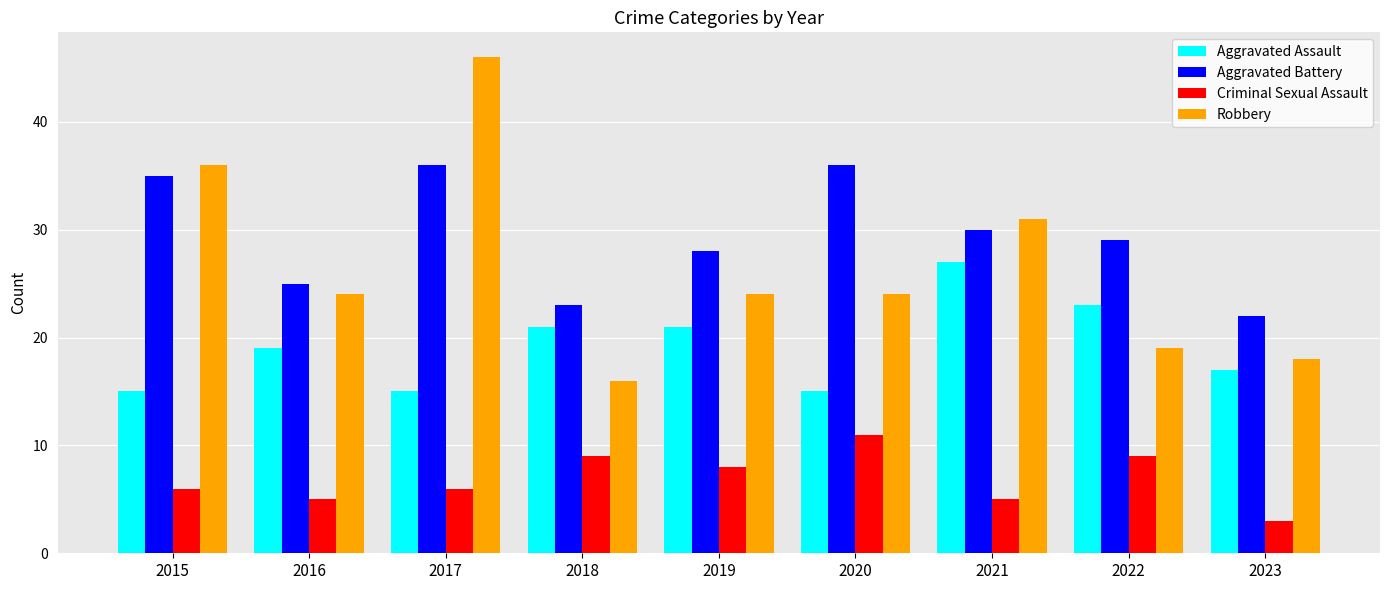

Which series has the largest total across all categories?

Aggravated Battery